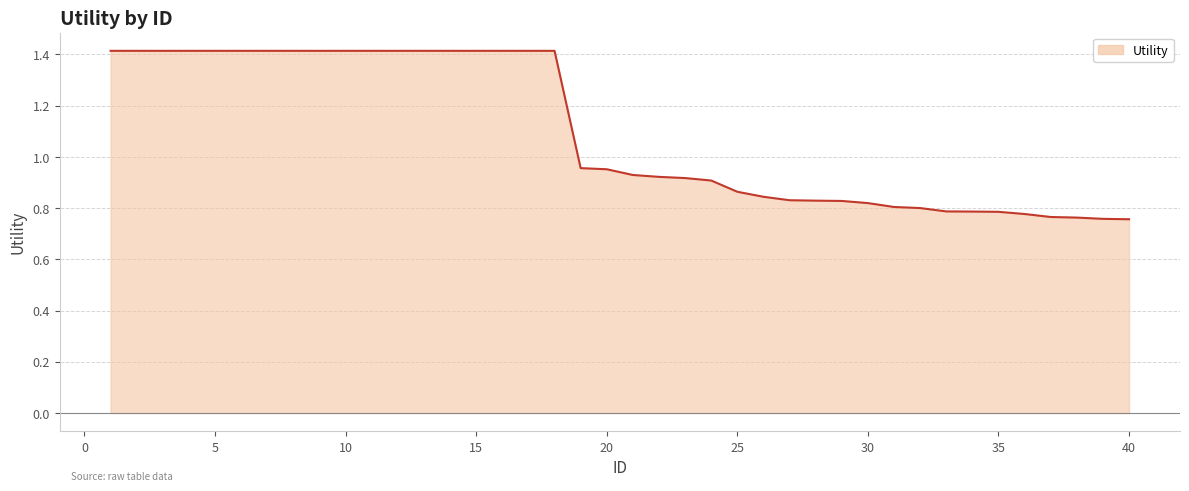

Is it true that the value at 5 is 0.6?

False